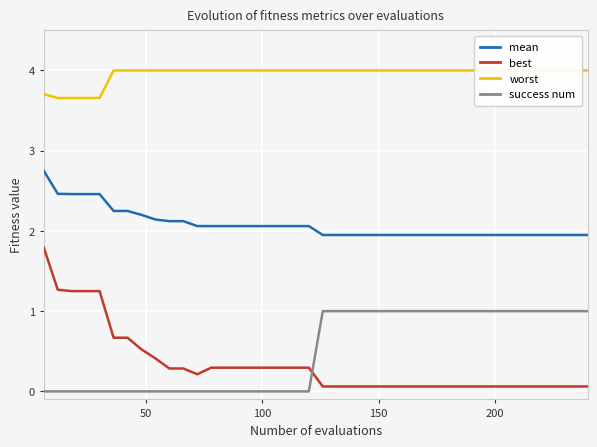

True or false: mean and worst cross at least once.

False